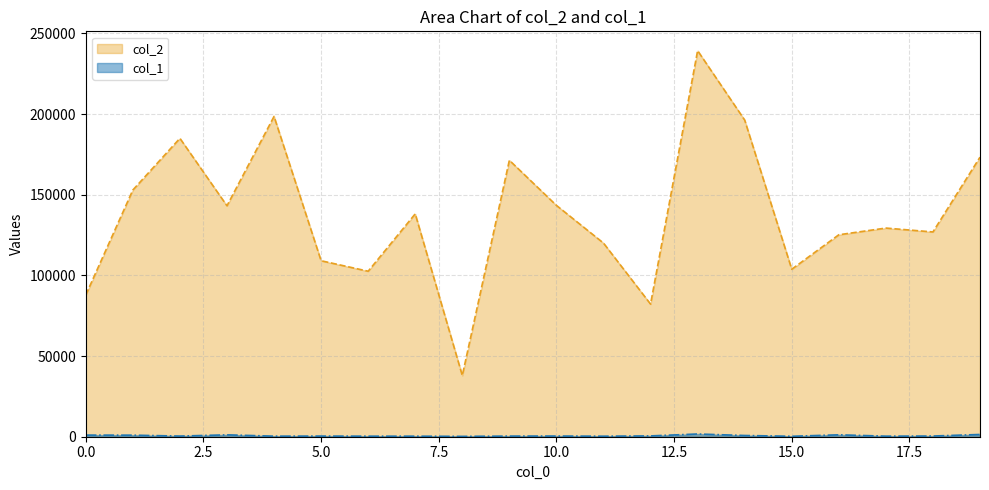

Where is the first local maximum for col_2?

2